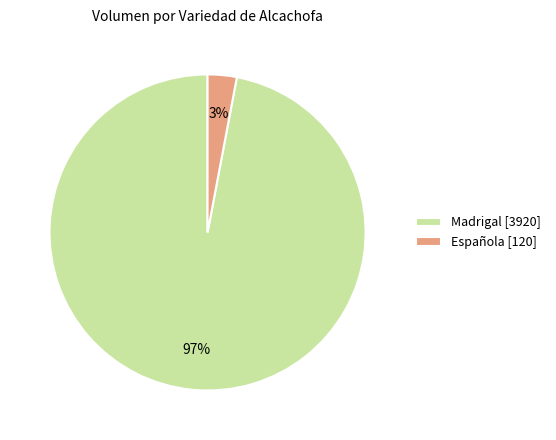

Which has a higher value, Madrigal [3920] or Española [120]?

Madrigal [3920]